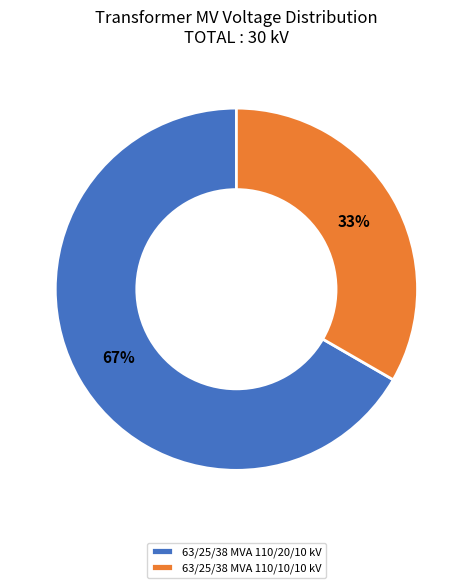

Does any single category account for the majority?

Yes